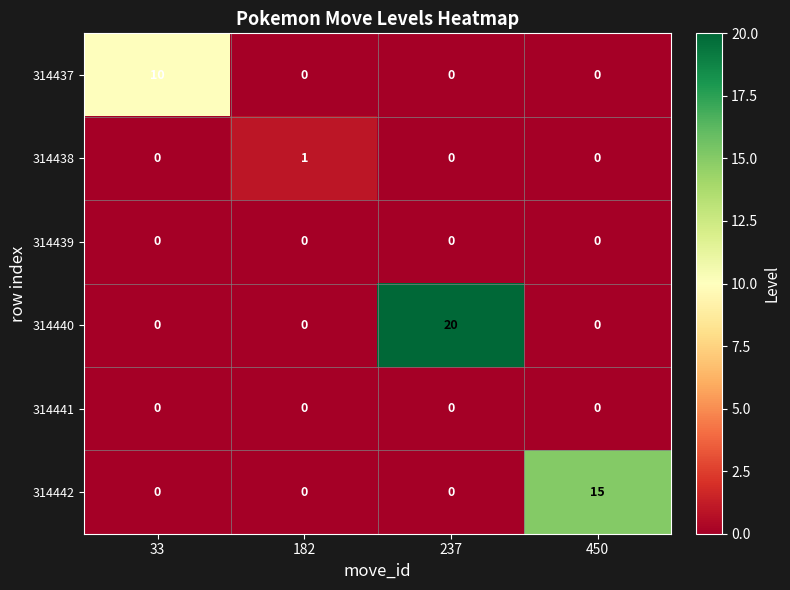

At which category is the sum across all series the highest?

237